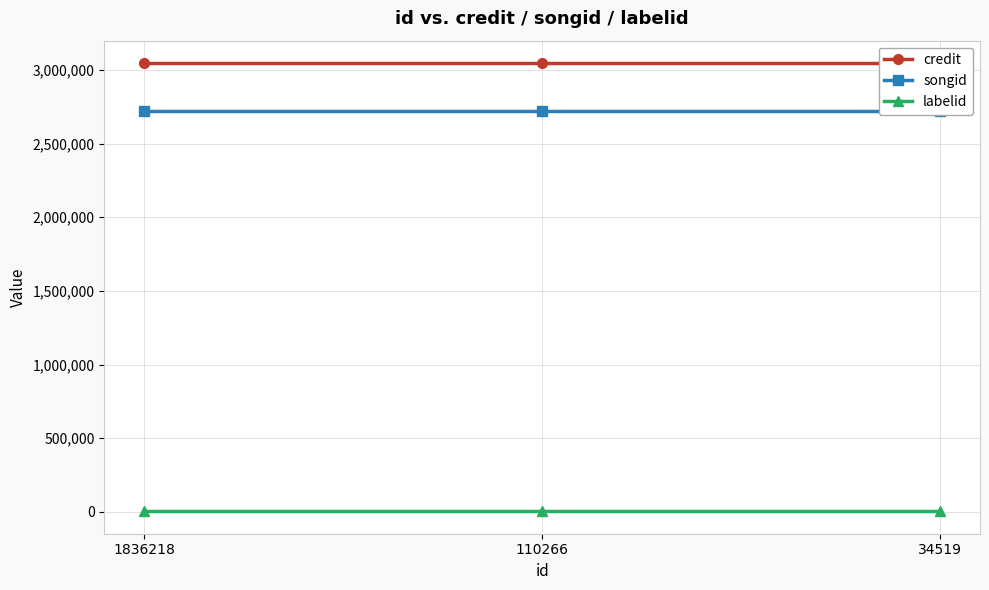

What is the difference between the highest and lowest values at 1836218?

3042358